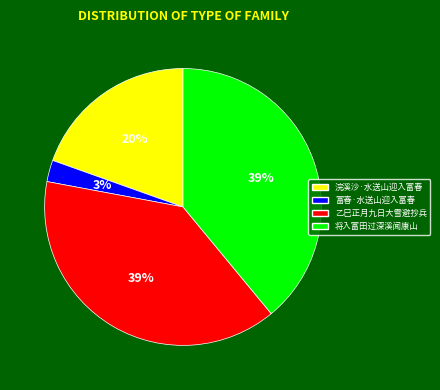

To the nearest percent, what is the average slice percentage?

25%